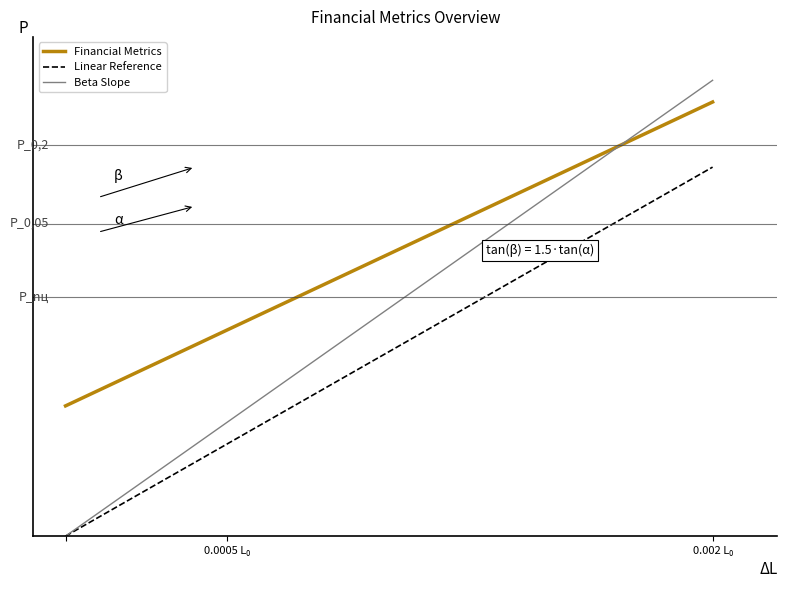

Does the chart display data point markers on the line(s)?

No